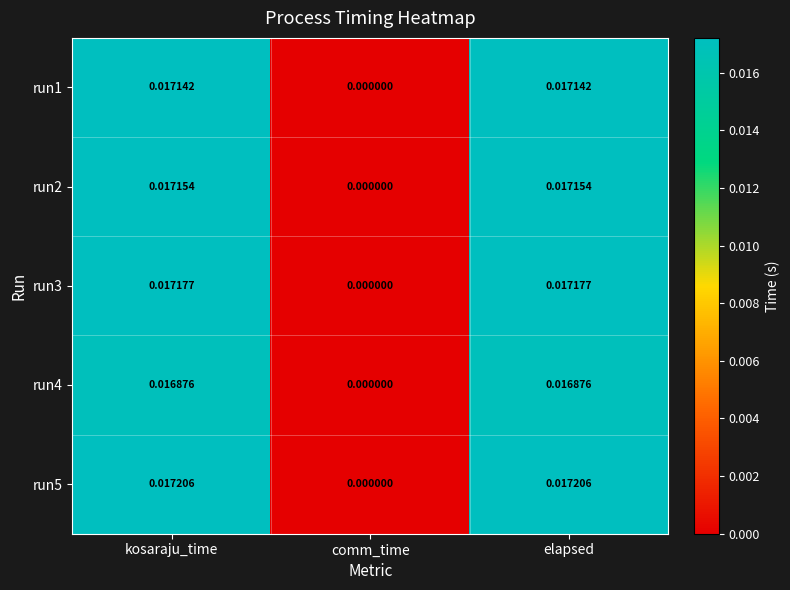

Between comm_time and elapsed, which series saw the biggest shift?

run5